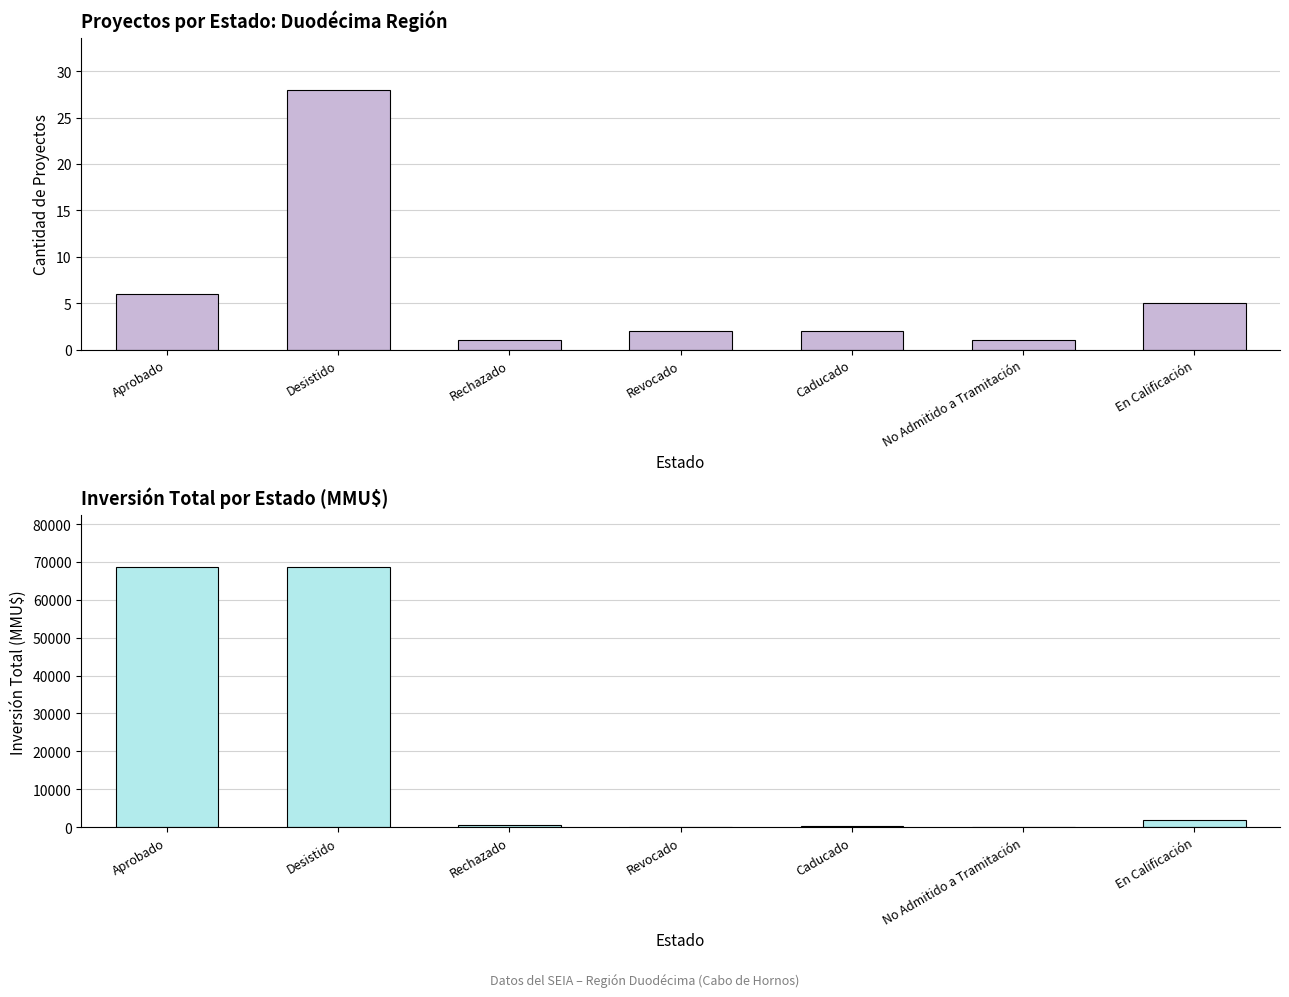

List the series in order of their peak value, highest first.

Total_Investment, Count